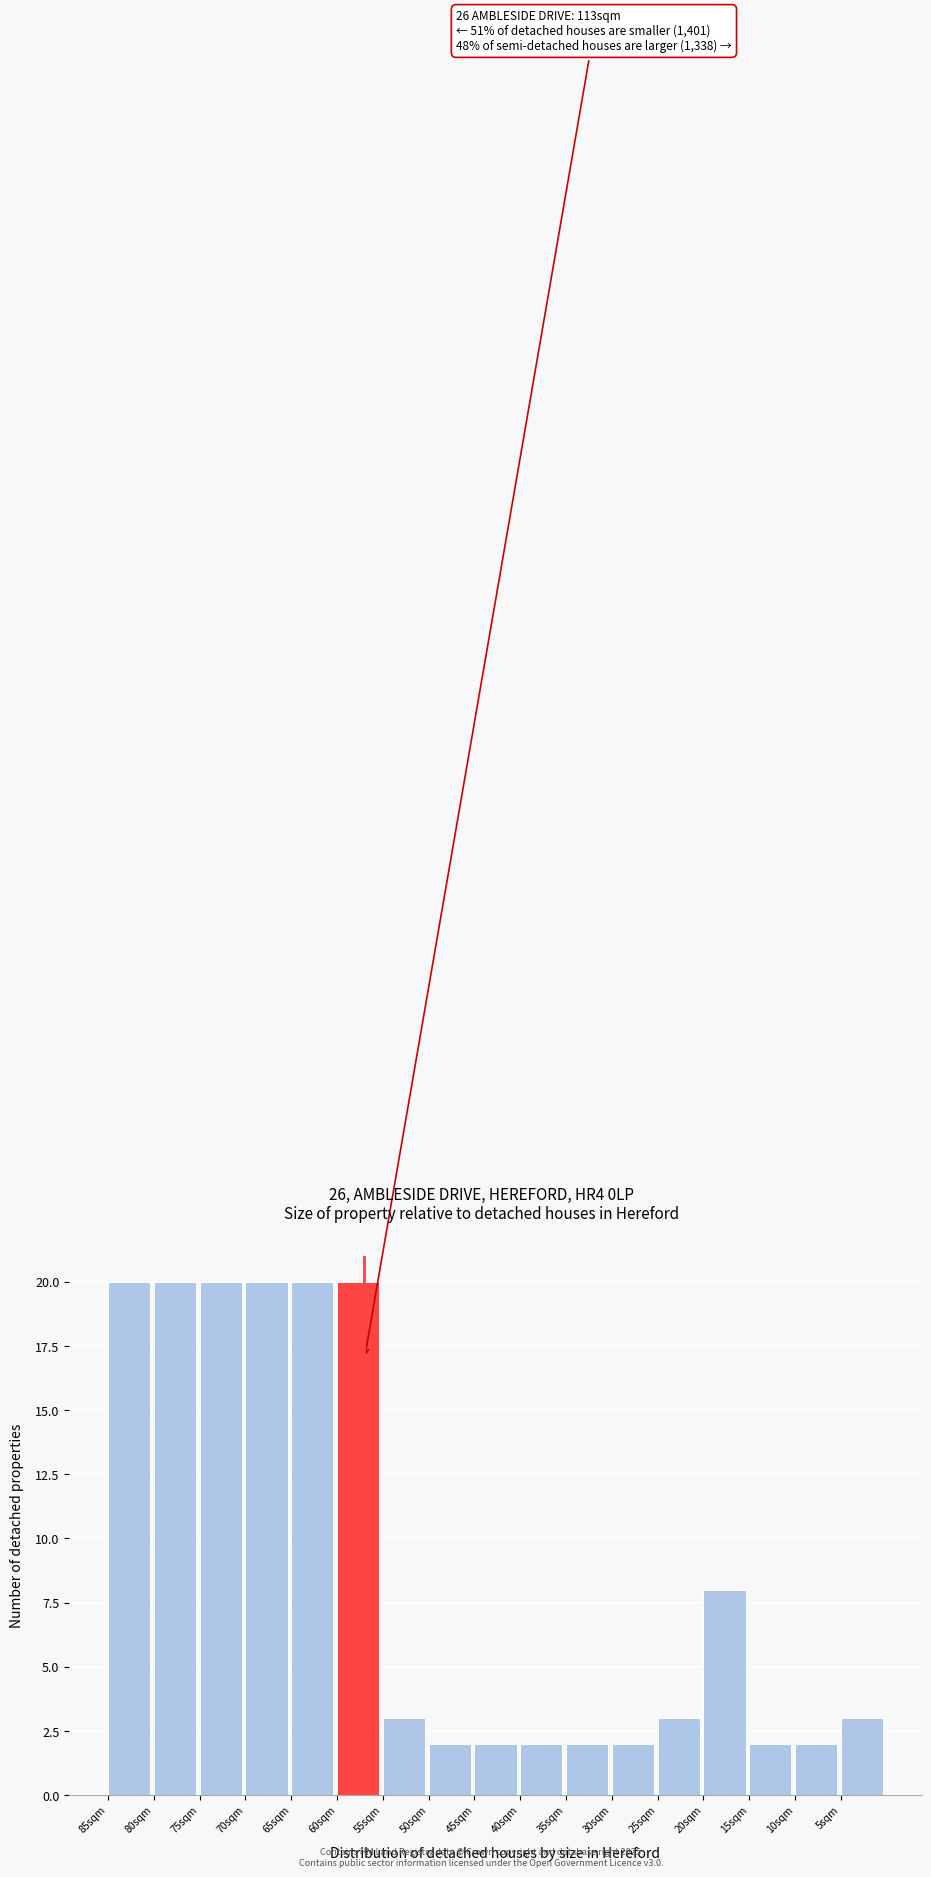

Reading right to left, extract all data points from this chart.

5sqm=3	10sqm=2	15sqm=2	20sqm=8	25sqm=3	30sqm=2	35sqm=2	40sqm=2	45sqm=2	50sqm=2	55sqm=3	60sqm=20	65sqm=20	70sqm=20	75sqm=20	80sqm=20	85sqm=20